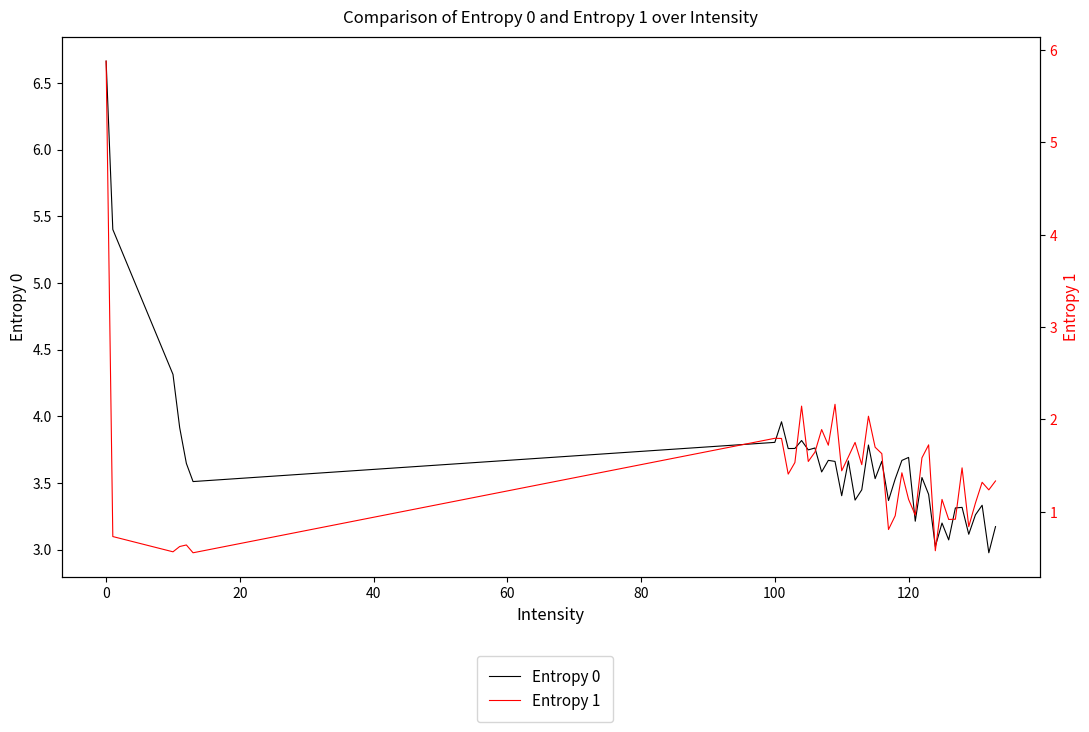

What is the greatest value displayed?

6.7